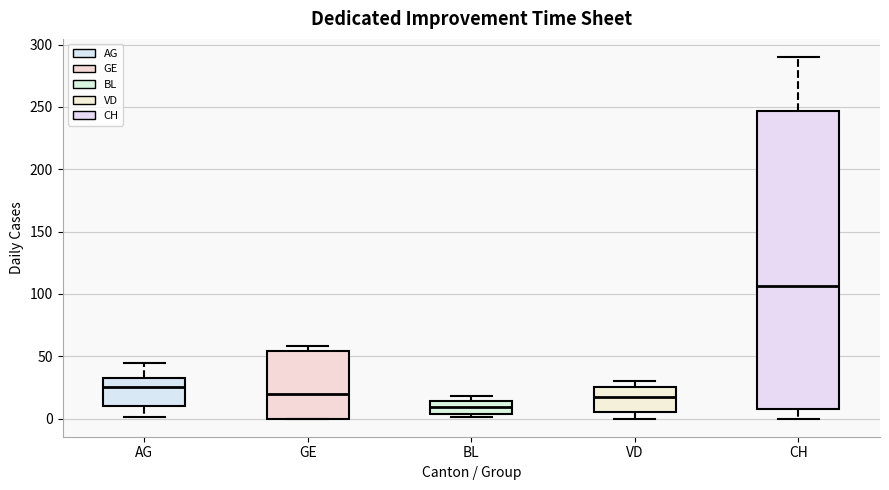

Reading left to right, transcribe this box plot: for each box, give where its median line is, the range the box spans, and where its two whiskers end, as read against the y-axis. The values are not printed on the chart, so give them approximately, as read against the axis.

AG: median 25, box 10 to 30, whiskers 0 to 45
GE: median 20, box 0 to 55, whiskers 0 to 60
BL: median 10, box 5 to 15, whiskers 0 to 20
VD: median 20, box 5 to 25, whiskers 0 to 30
CH: median 105, box 10 to 245, whiskers 0 to 290